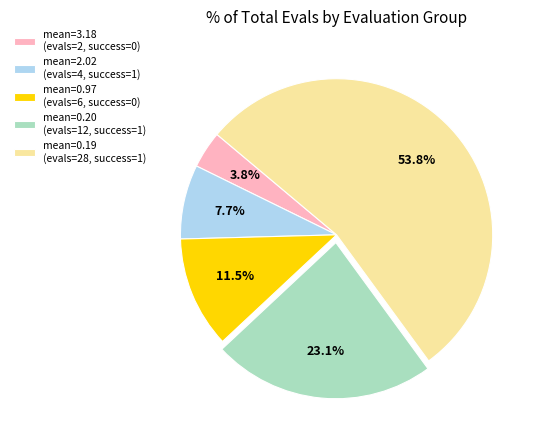

Which category has the smallest portion of the pie?

mean=3.18 (evals=2, success=0)